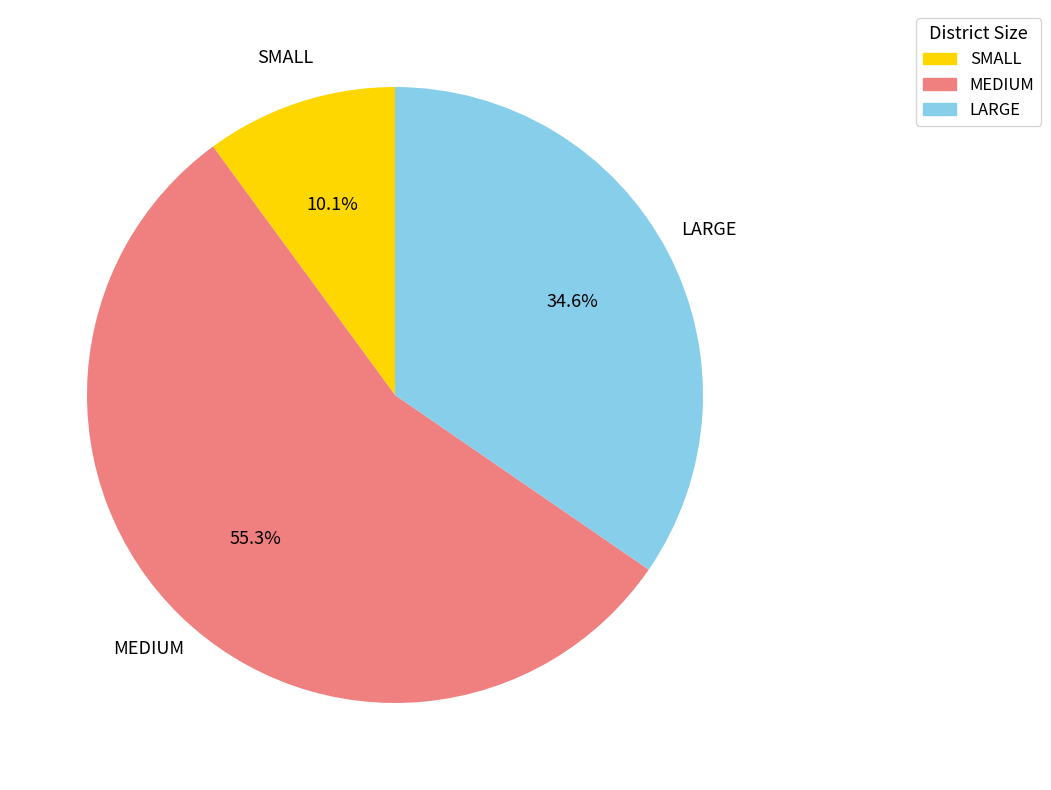

True or false: MEDIUM accounts for 43% of the total.

False